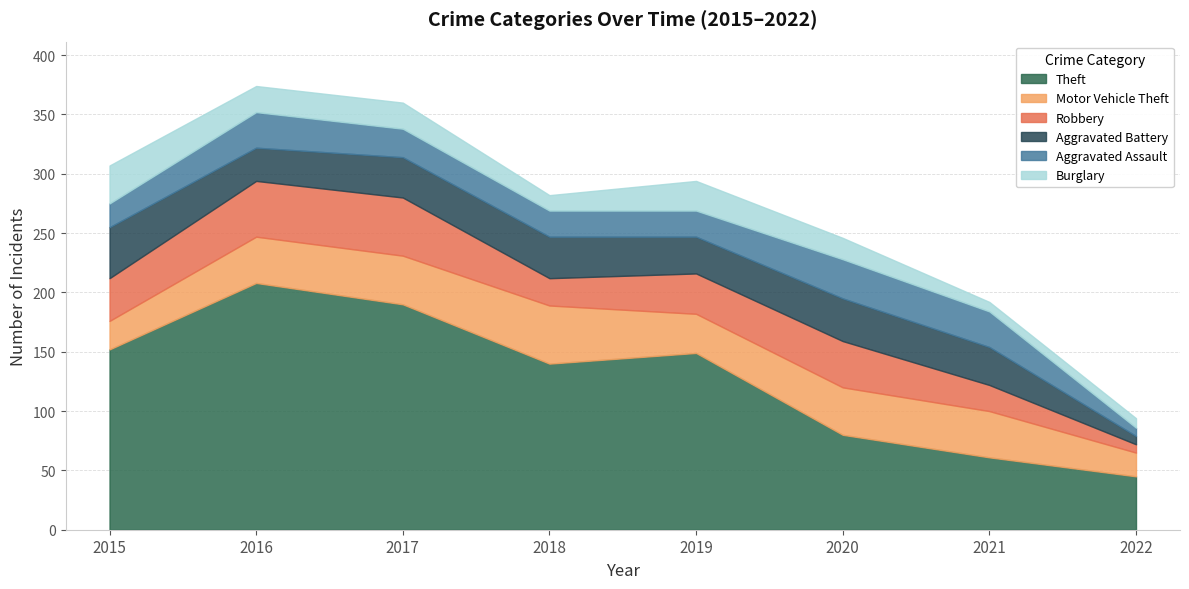

Reading right to left, what are all the values shown in this chart?

Theft: 2022=45	2021=61	2020=80	2019=149	2018=140	2017=190	2016=208	2015=152
Motor Vehicle Theft: 2022=20	2021=39	2020=40	2019=33	2018=49	2017=41	2016=39	2015=24
Robbery: 2022=7	2021=22	2020=39	2019=34	2018=23	2017=49	2016=47	2015=36
Aggravated Battery: 2022=7	2021=32	2020=36	2019=31	2018=35	2017=34	2016=28	2015=43
Aggravated Assault: 2022=7	2021=30	2020=33	2019=22	2018=22	2017=24	2016=30	2015=20
Burglary: 2022=8	2021=8	2020=18	2019=25	2018=13	2017=22	2016=22	2015=32